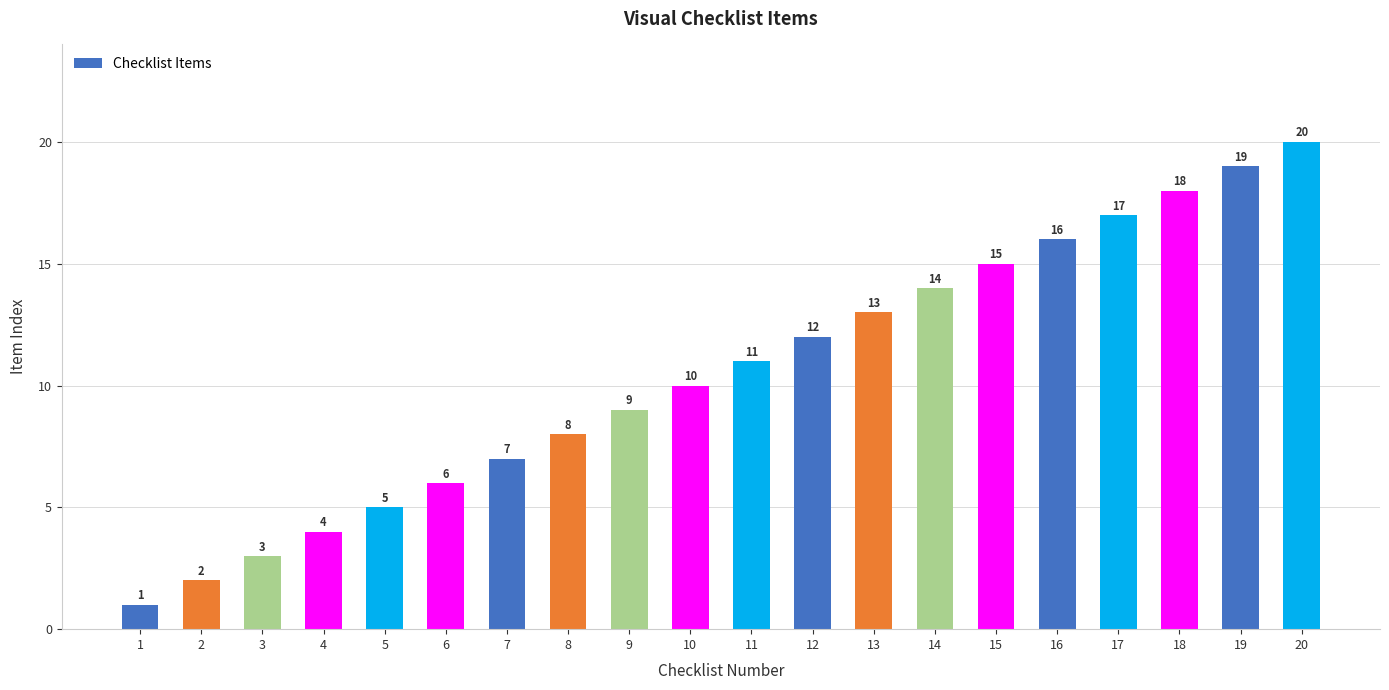

What is the sum of all values?

210